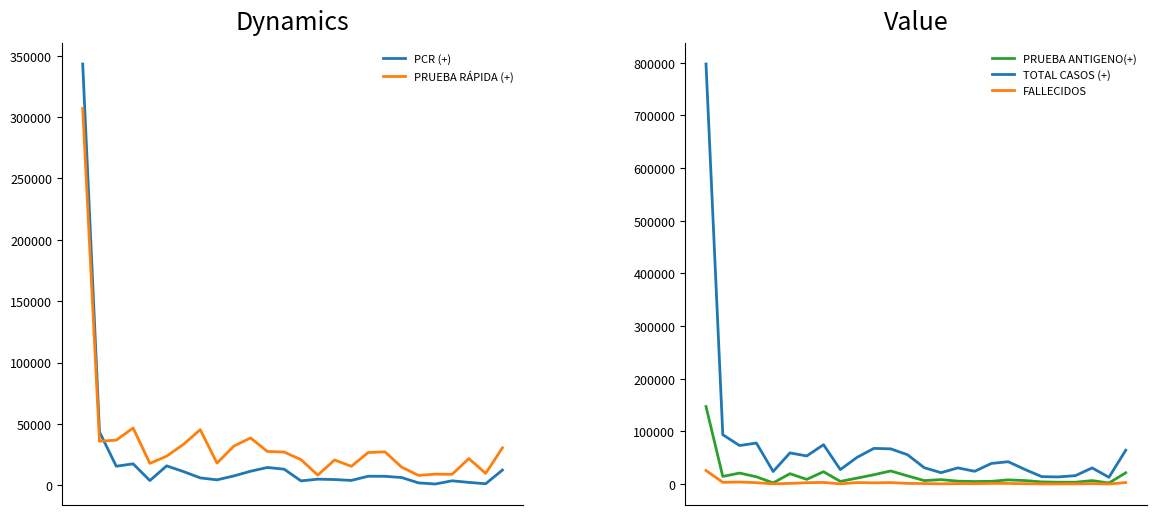

At which category does FALLECIDOS reach its first local valley?

1